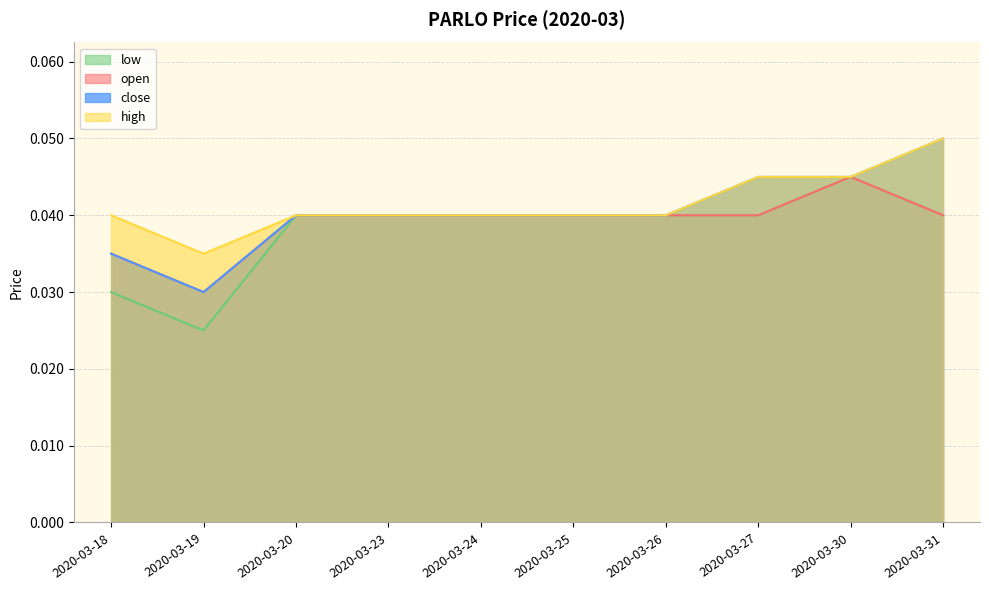

True or false: low has more than 1 interior local peaks.

False